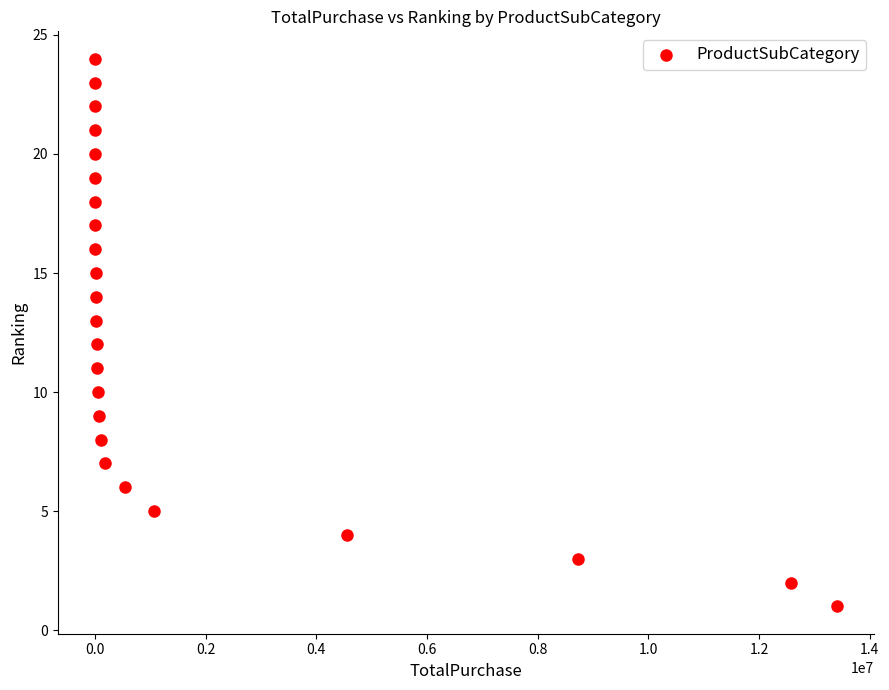

What is the range of Y values (max minus min)?

23